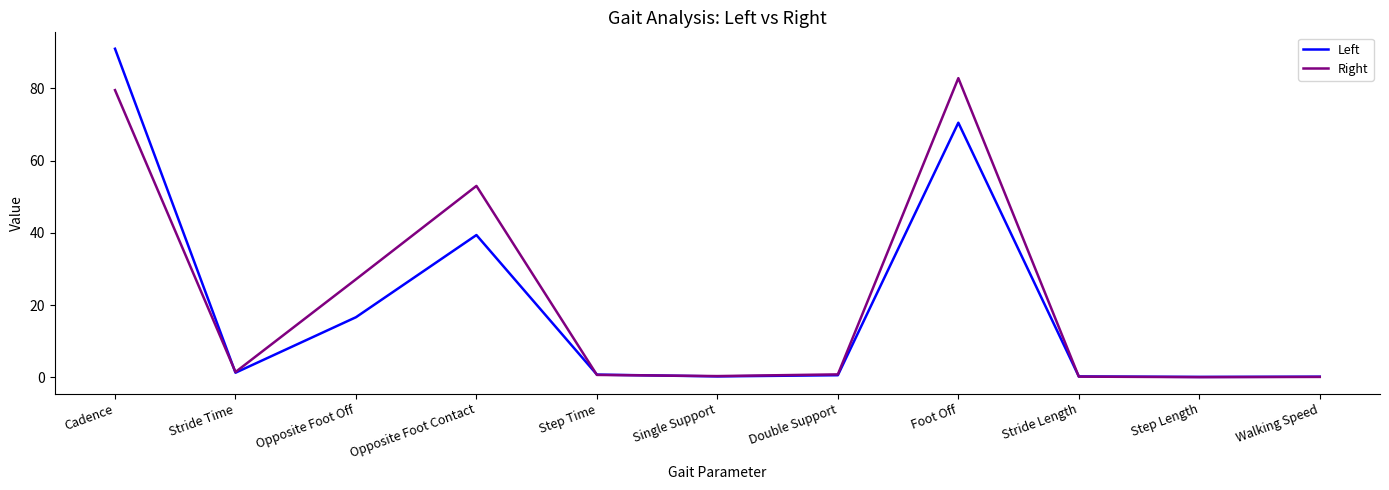

What is the maximum value for Right?

82.8